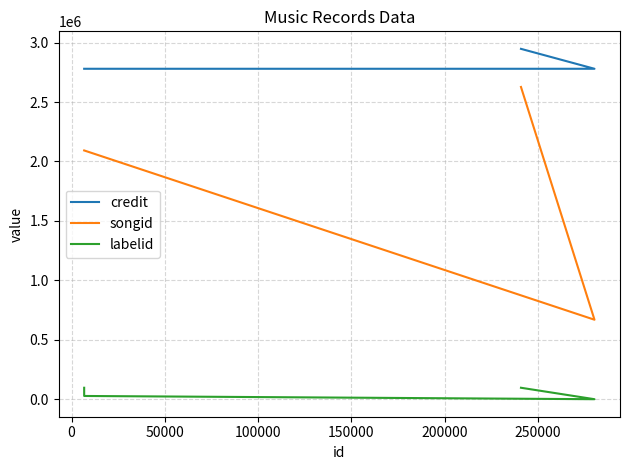

What are all the series names shown in the legend?

credit, songid, labelid